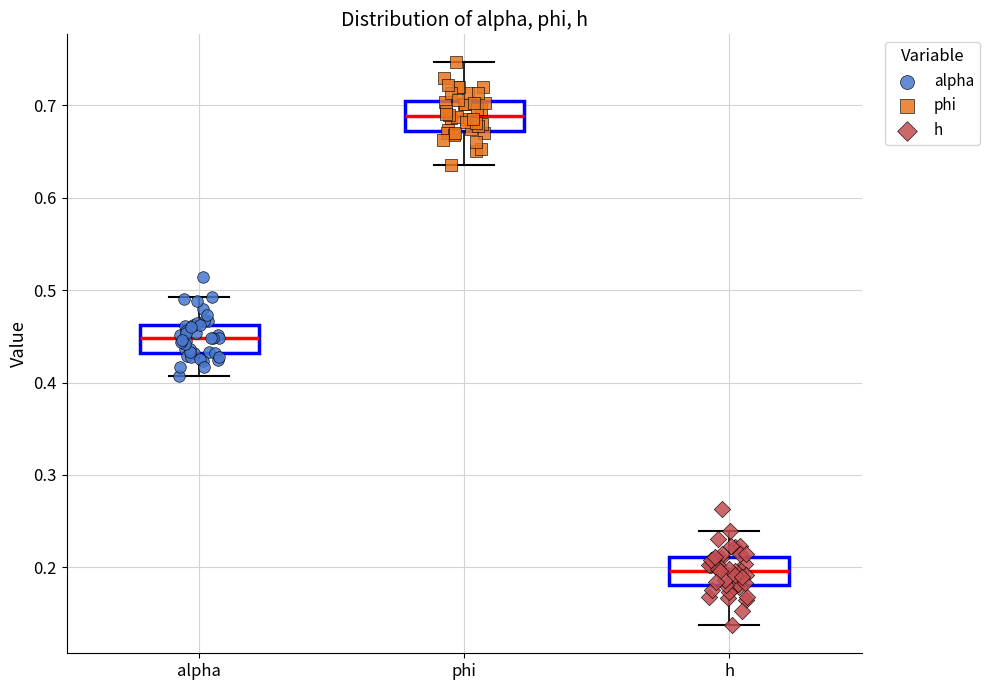

Reading left to right, read every box against the y-axis: the position of its median line, the range the box covers, and the ends of its whiskers. The values are not printed on the chart, so give them approximately, as read against the axis.

alpha: median 0.45, box 0.43 to 0.46, whiskers 0.41 to 0.49
phi: median 0.69, box 0.67 to 0.70, whiskers 0.64 to 0.75
h: median 0.20, box 0.18 to 0.21, whiskers 0.14 to 0.24